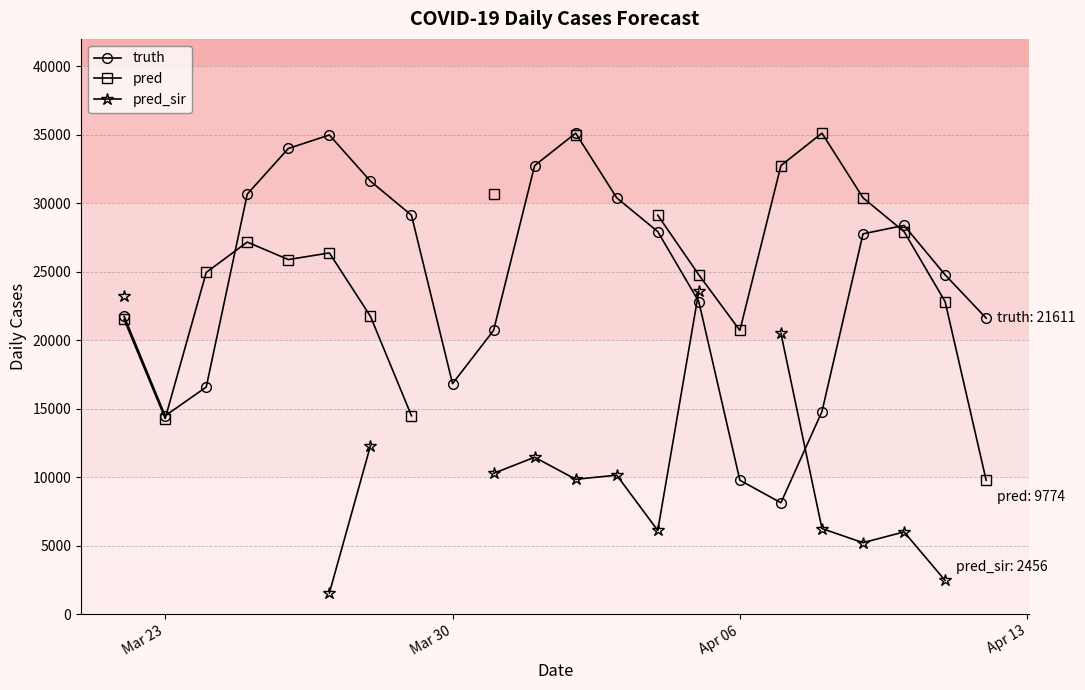

What is the maximum value for truth?

35117